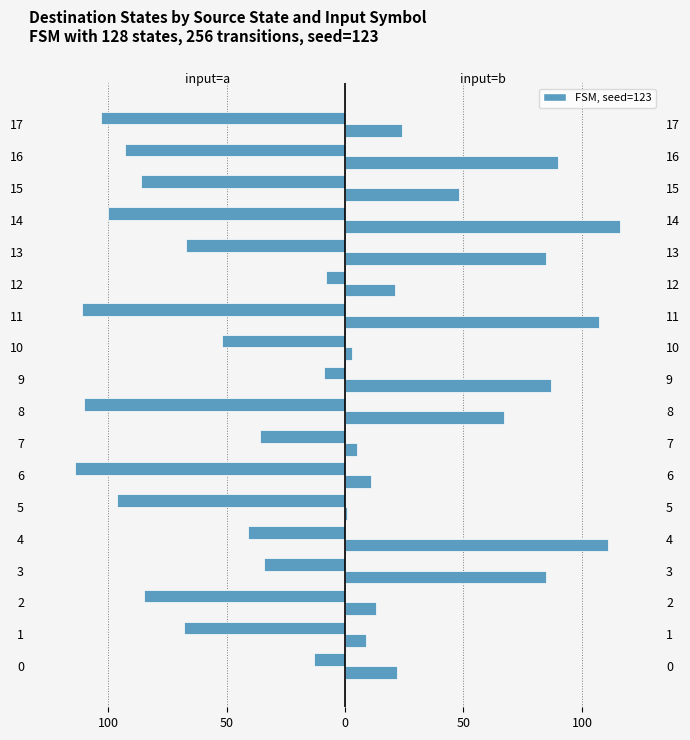

Where is input=b nearest to the value 58?

8